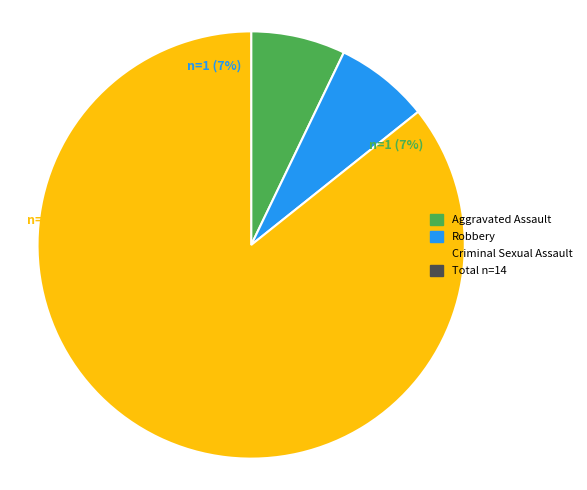

How many segments does this pie chart have?

3